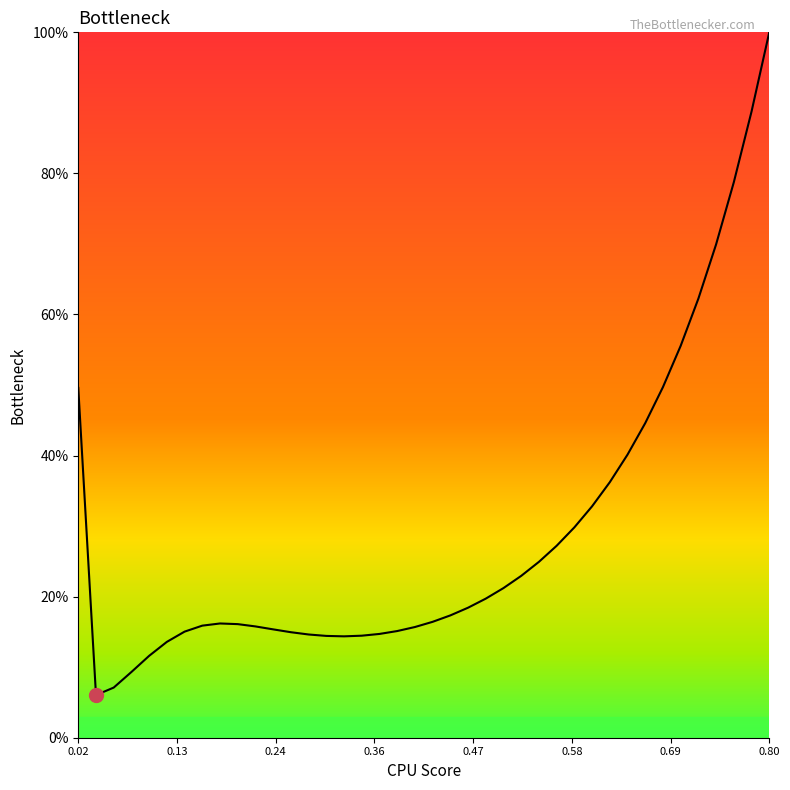

What is the difference between the maximum and minimum values?

94.0